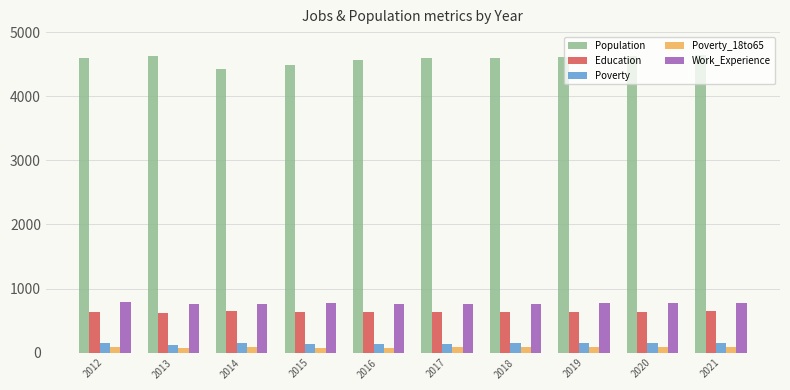

At which label does Population first exceed 4601?

2013